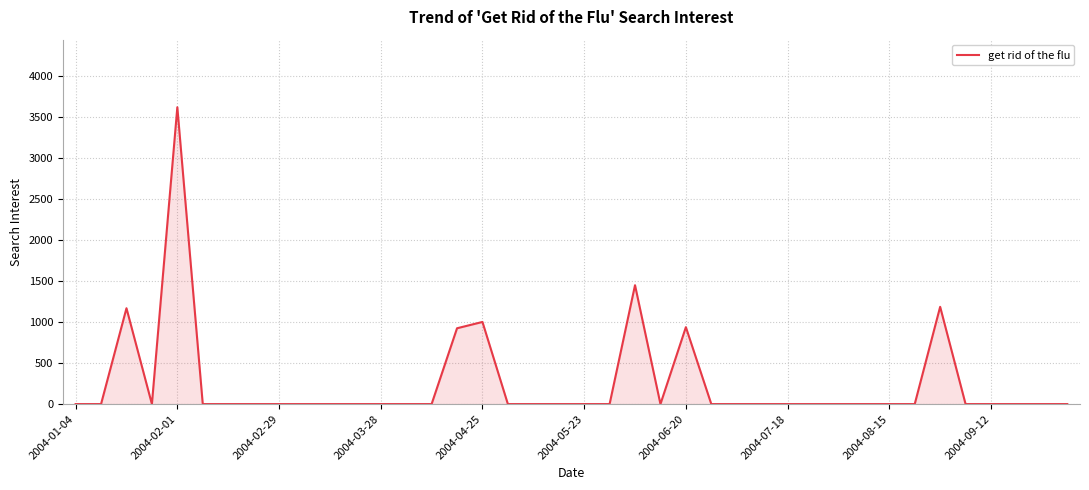

How many series are shown in this chart?

1